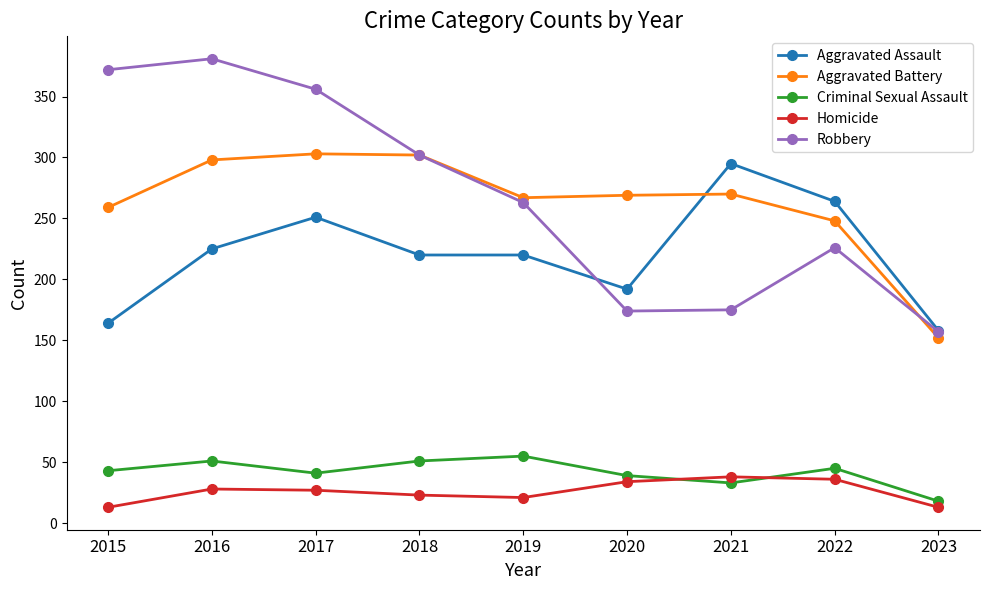

What is the sum of the Aggravated Battery values at 2019 and 2020?

536